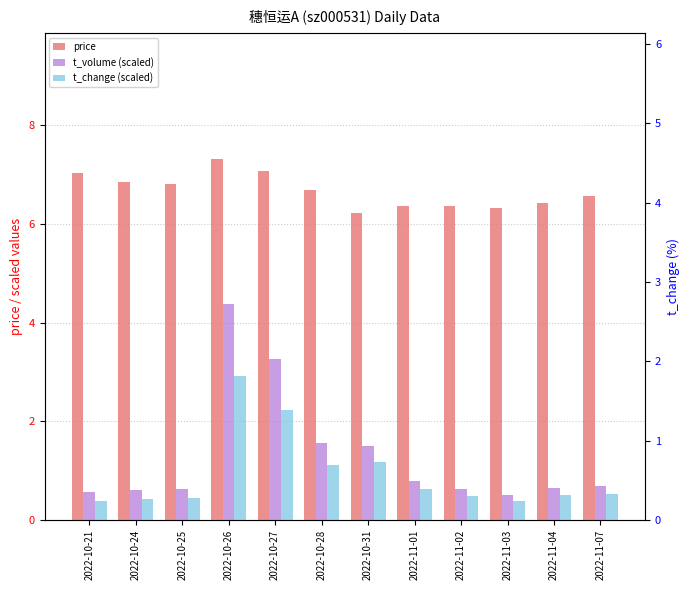

The price series shows 3.5 at 2022-10-21. True or false?

False